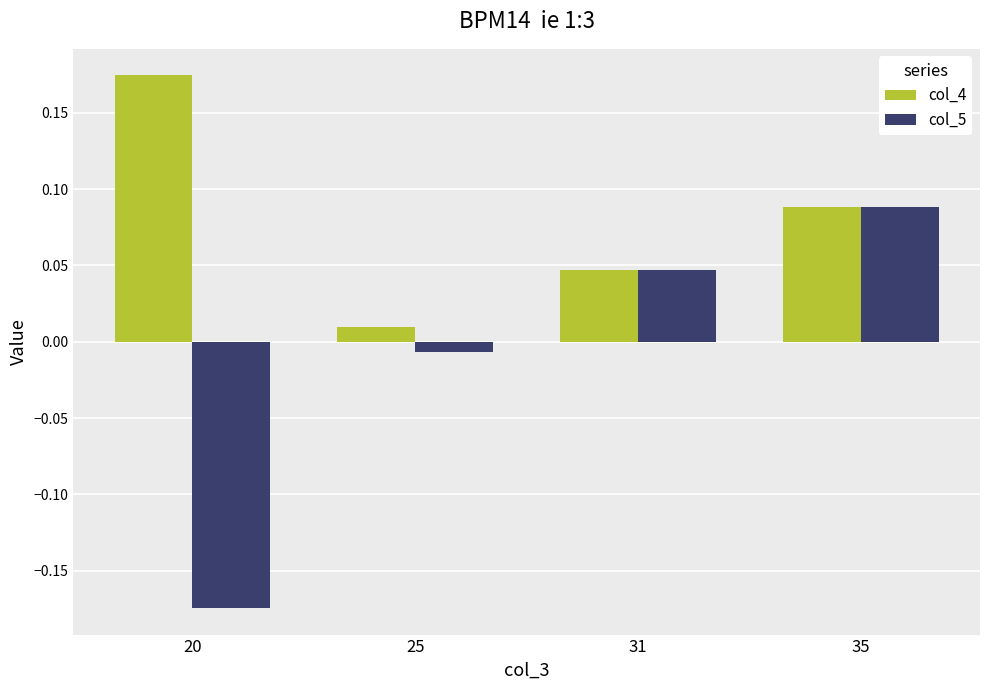

List the series in order of their overall mean, highest first.

col_4, col_5